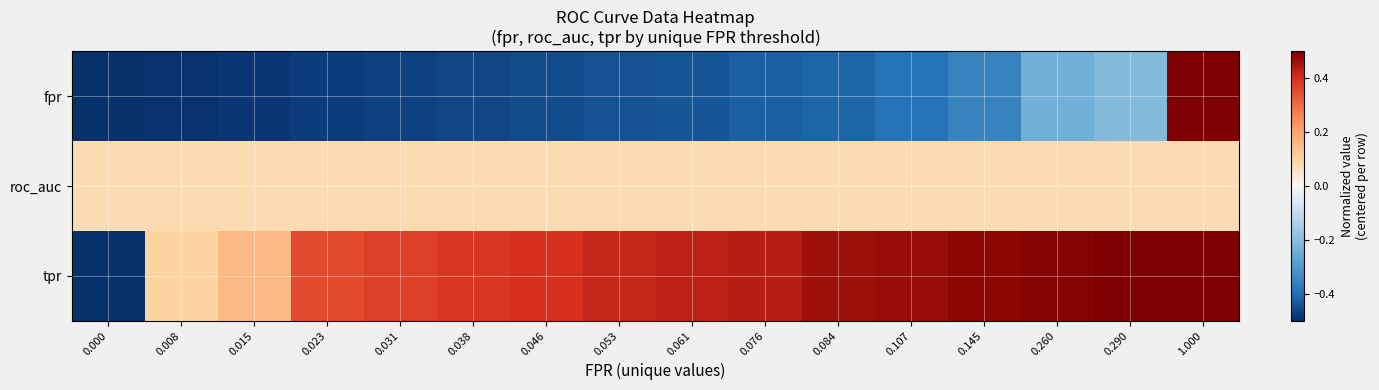

Reading left to right, list all the values displayed in this chart.

row_0: -0.5	-0.5	-0.5	-0.5	-0.5	-0.5	-0.5	-0.4	-0.4	-0.4	-0.4	-0.4	-0.4	-0.2	-0.2	0.5
row_1: 0.1	0.1	0.1	0.1	0.1	0.1	0.1	0.1	0.1	0.1	0.1	0.1	0.1	0.1	0.1	0.1
row_2: -0.5	0.1	0.2	0.4	0.4	0.4	0.4	0.4	0.4	0.4	0.5	0.5	0.5	0.5	0.5	0.5